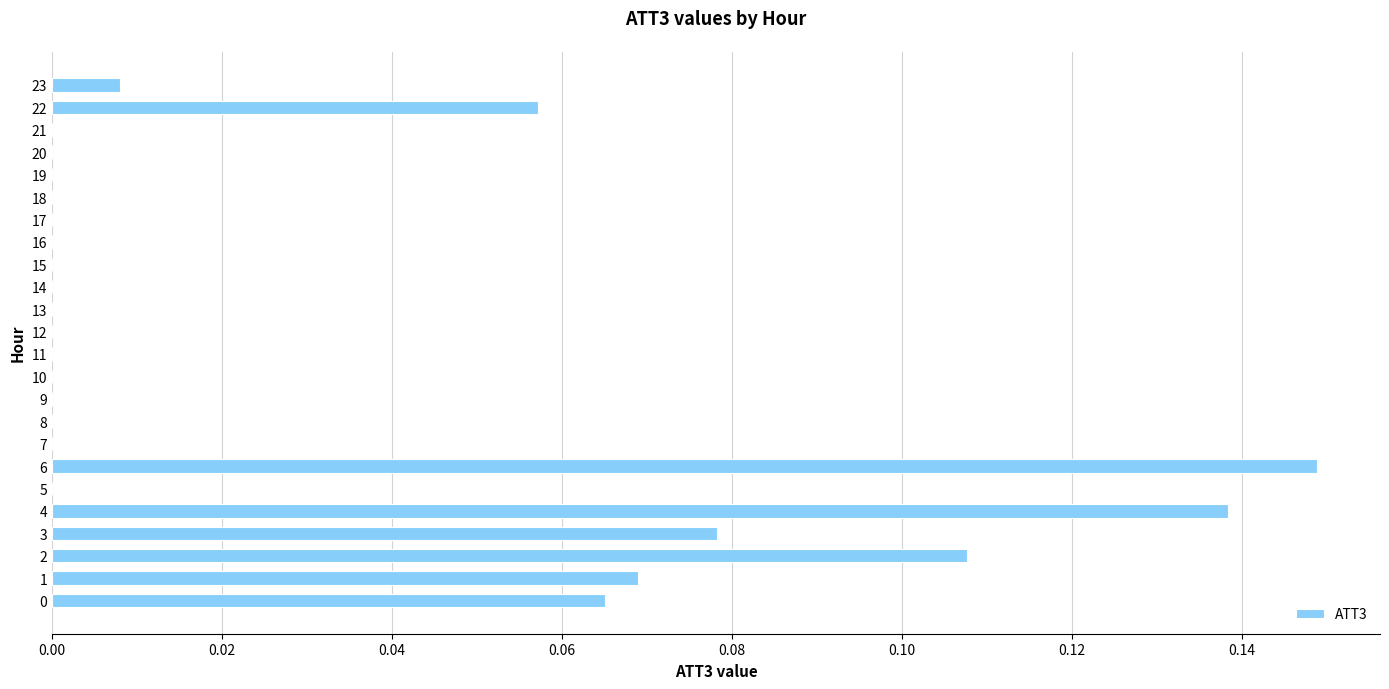

How many series are shown in this chart?

1